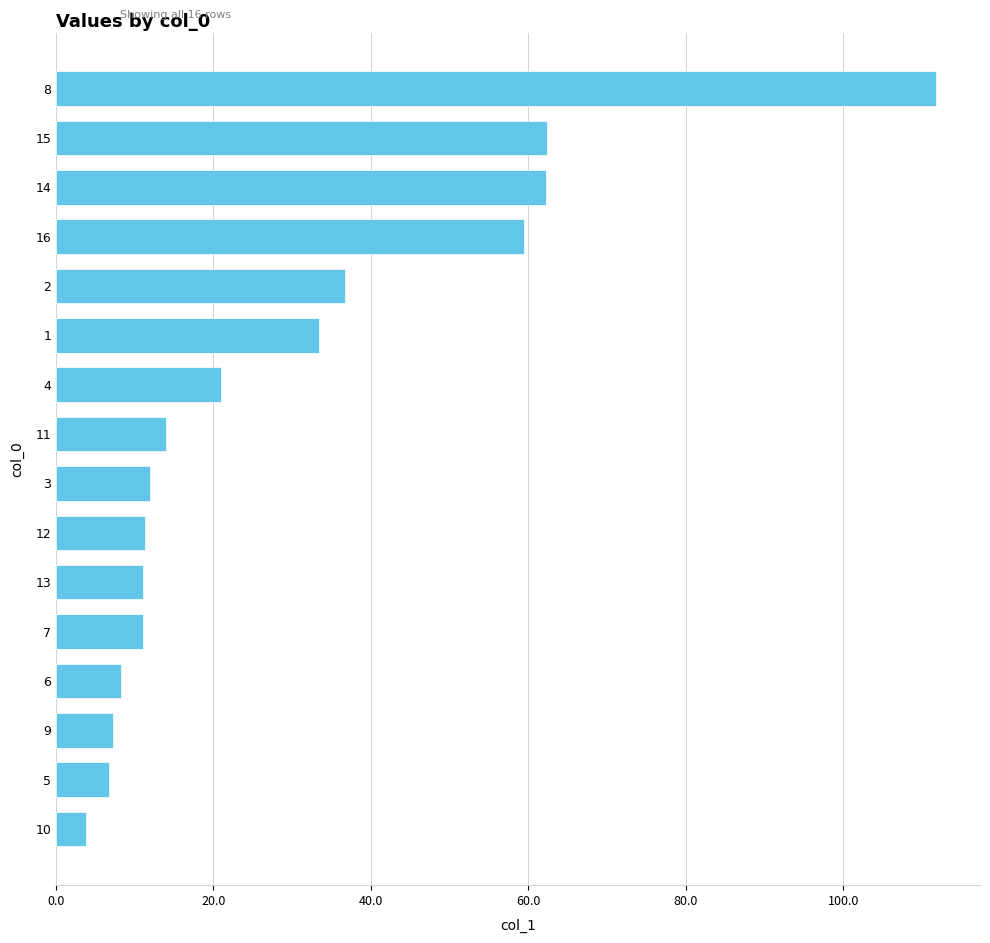

Where is the data nearest to the value 57?

16